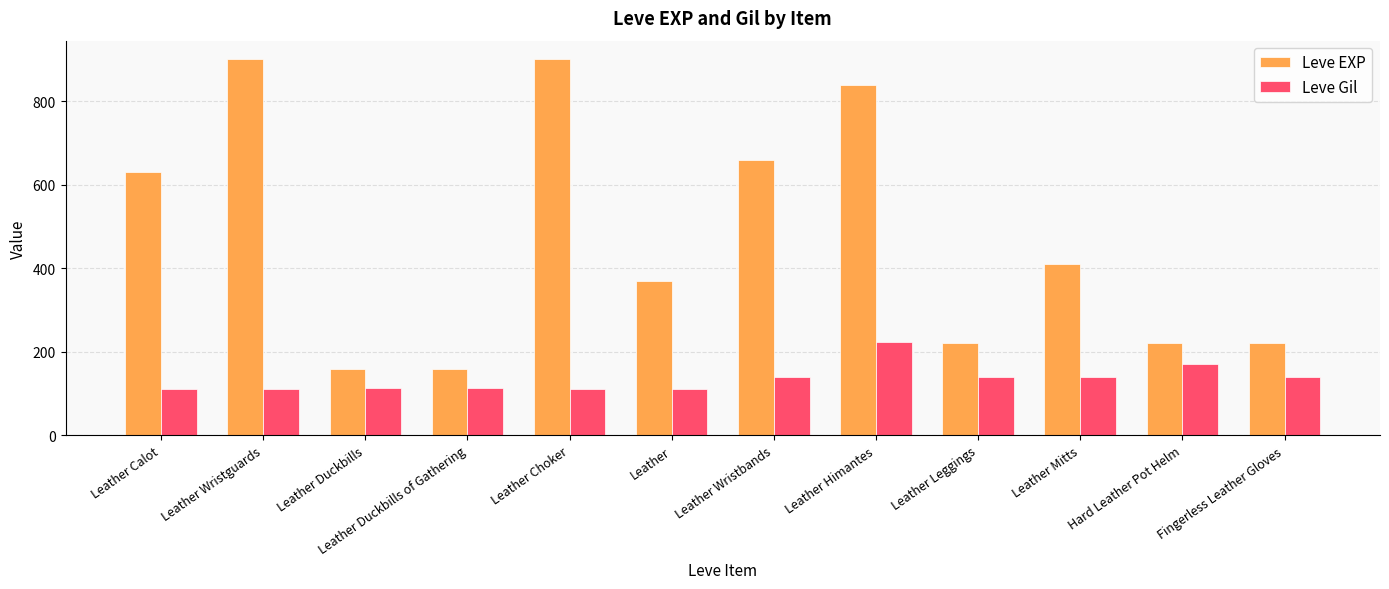

Rank the series at Leather Calot from lowest to highest value.

Leve Gil, Leve EXP